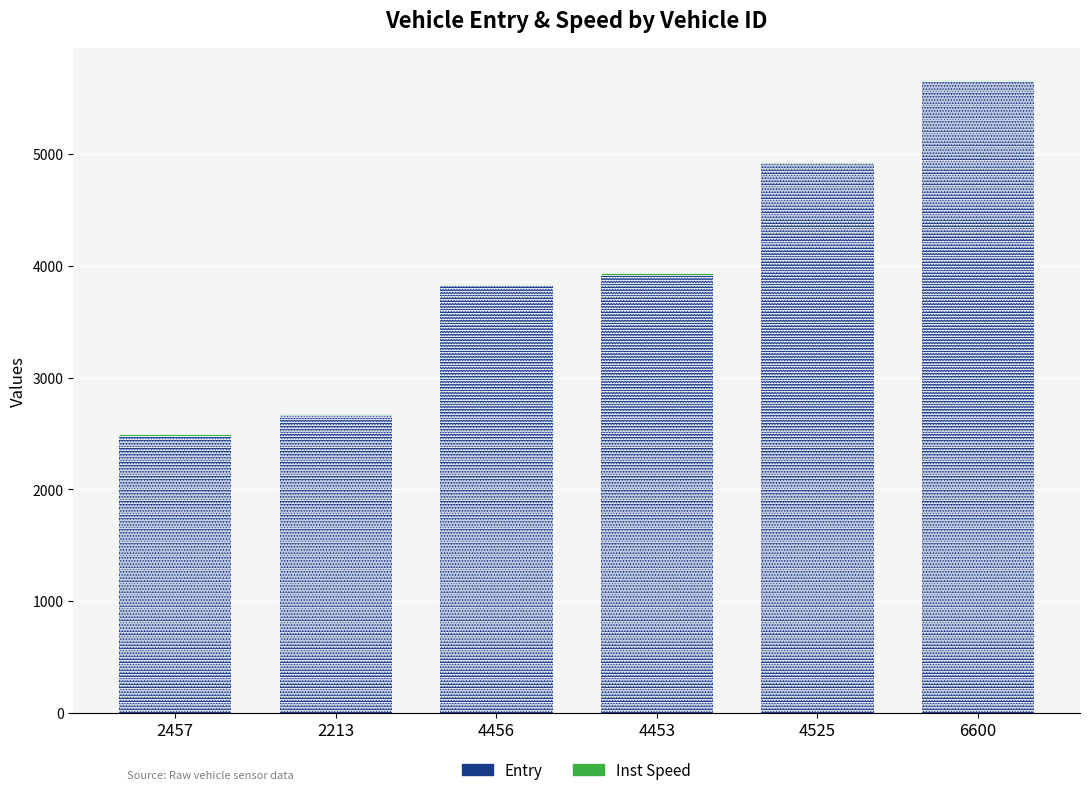

At which category is the sum across all series the highest?

6600